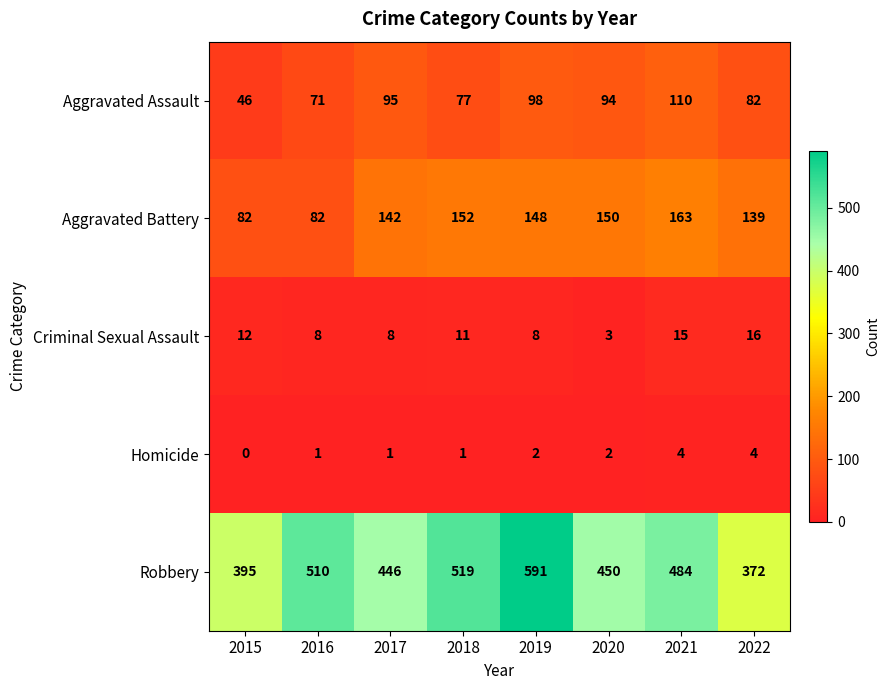

Count the number of categories in the chart.

8